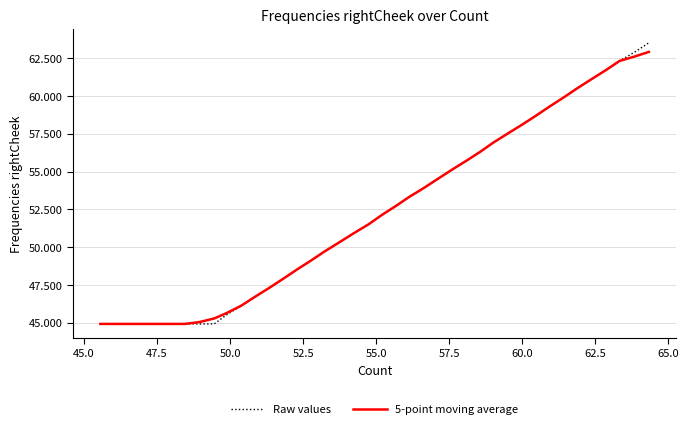

Reading left to right, what are all the values shown in this chart?

Raw values: 44.9	44.9	44.9	44.9	44.9	44.9	44.9	44.9	44.9	45.5	46.1	46.7	47.3	47.9	48.5	49.1	49.7	50.3	50.9	51.5	52.1	52.7	53.3	53.9	54.5	55.1	55.7	56.3	56.9	57.5	58.1	58.7	59.3	59.9	60.5	61.1	61.7	62.3	62.9	63.5
5-point moving average: 44.9	44.9	44.9	44.9	44.9	44.9	44.9	45.0	45.3	45.6	46.1	46.7	47.3	47.9	48.5	49.1	49.7	50.3	50.9	51.5	52.1	52.7	53.3	53.9	54.5	55.1	55.7	56.3	56.9	57.5	58.1	58.7	59.3	59.9	60.5	61.1	61.7	62.3	62.6	62.9